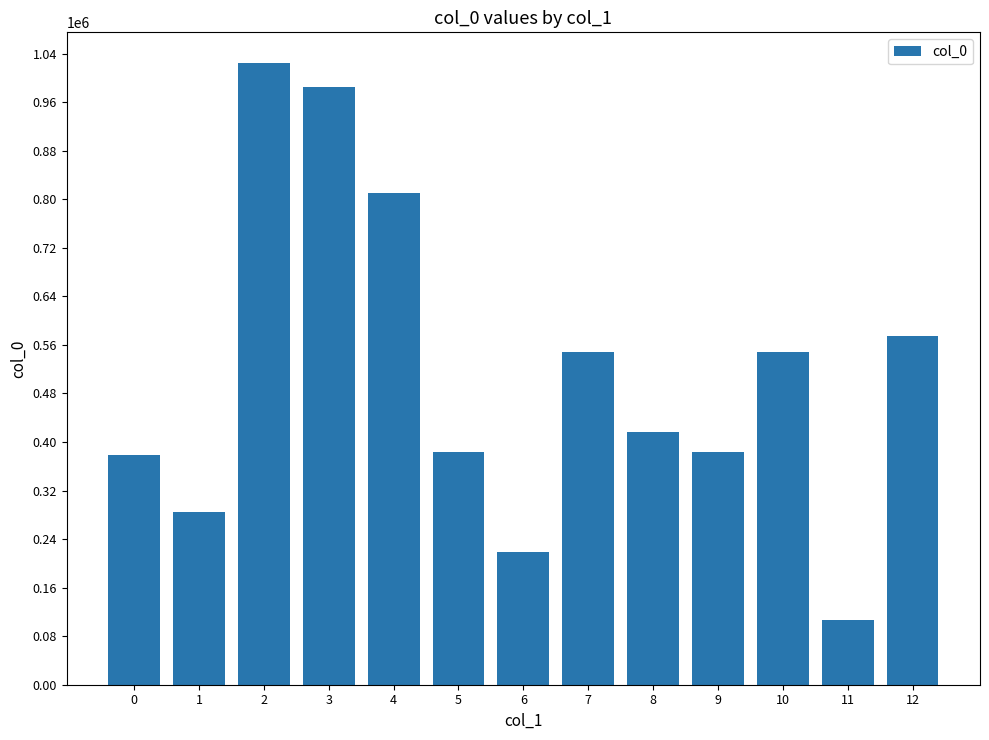

Are the bars grouped side by side (vs. stacked)?

No